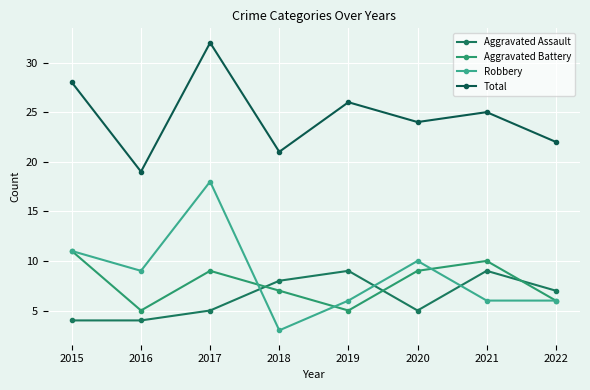

How many lines are shown in the chart?

4